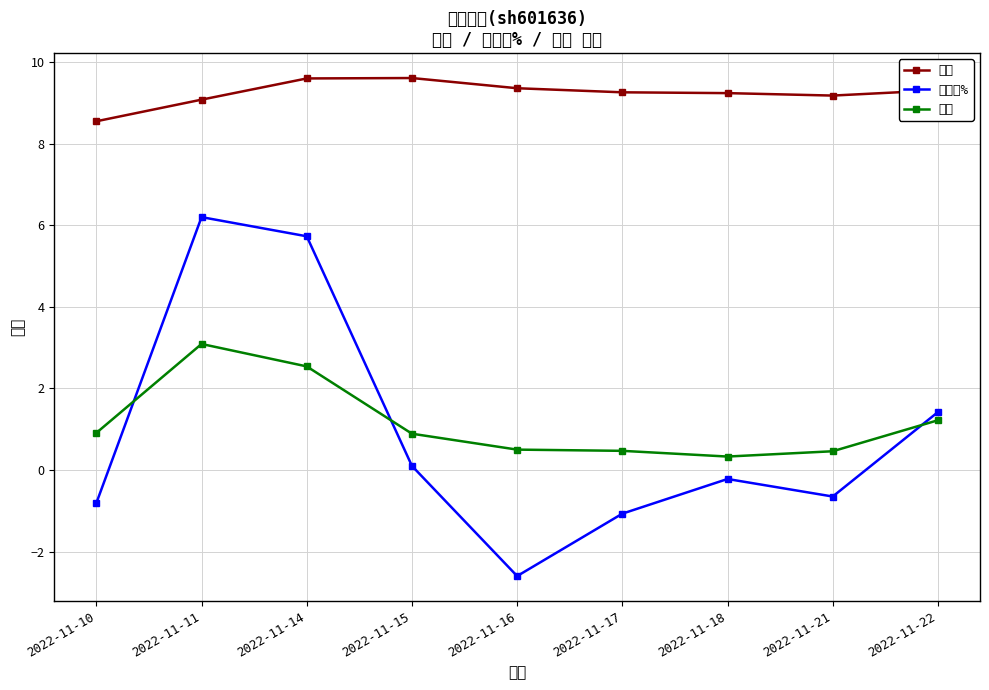

In 价格, how many points are lower than both neighbors (excluding endpoints)?

1